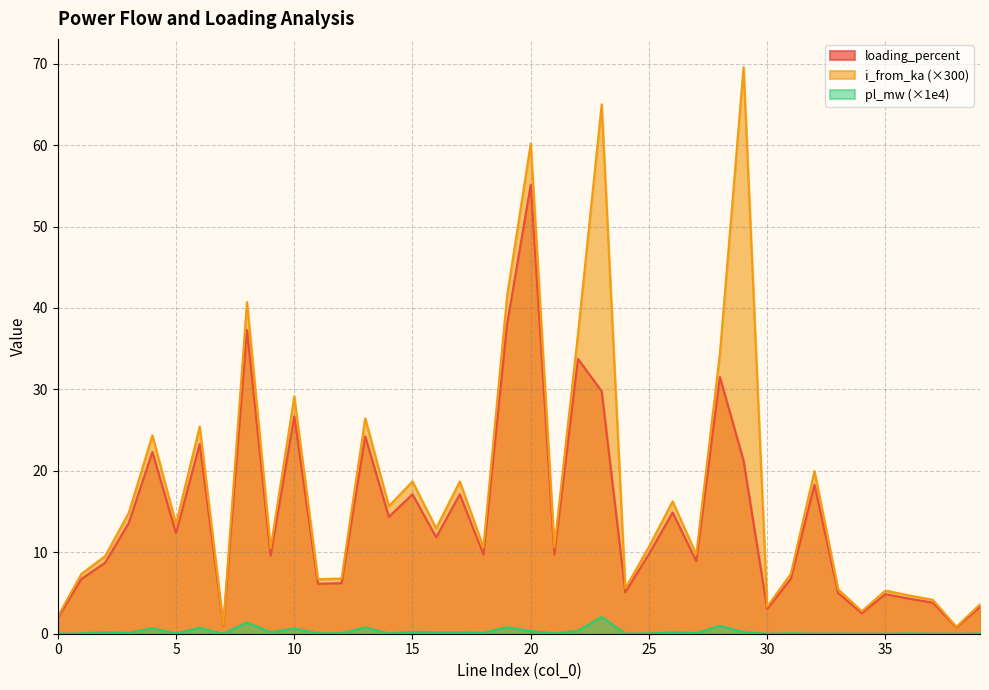

At 17, list the series in order from smallest to largest.

pl_mw, loading_percent, i_from_ka